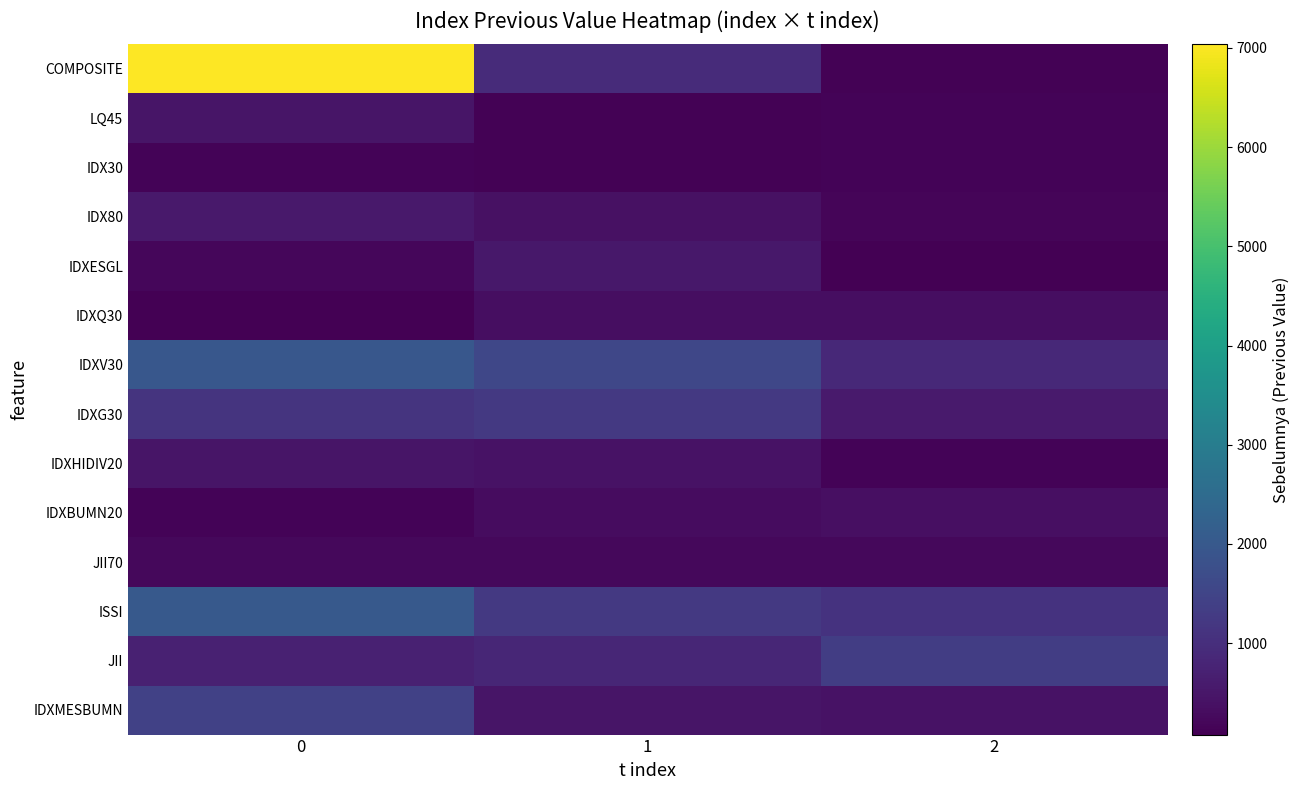

What is the minimum value shown in the chart?

78.4